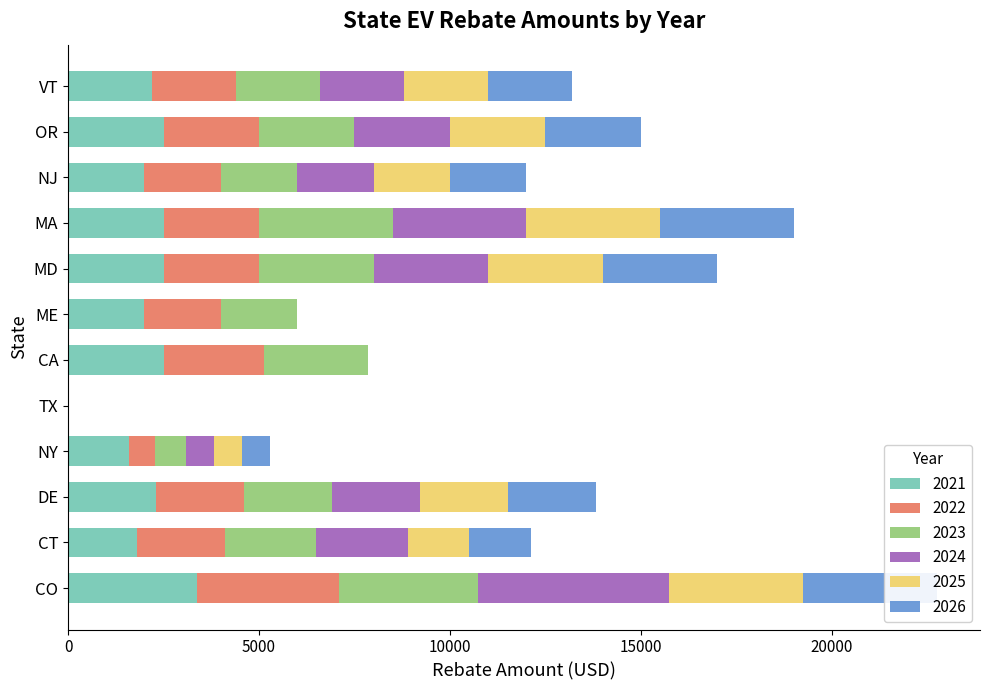

What is the label of the 10th bar from the right?

DE